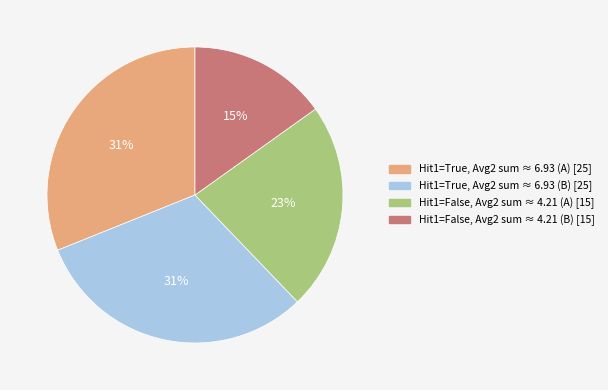

Is there a majority slice in this chart?

No